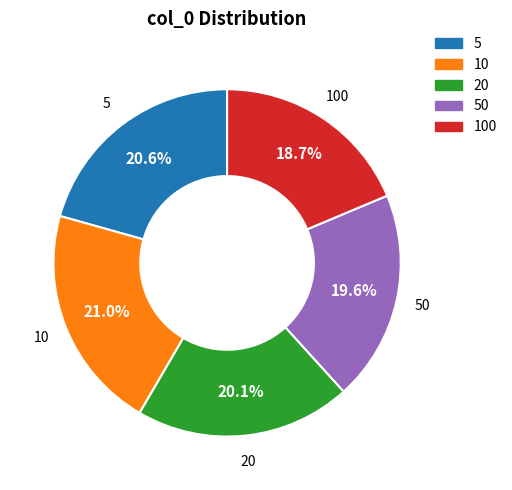

Is there any slice that represents more than half of the pie?

No